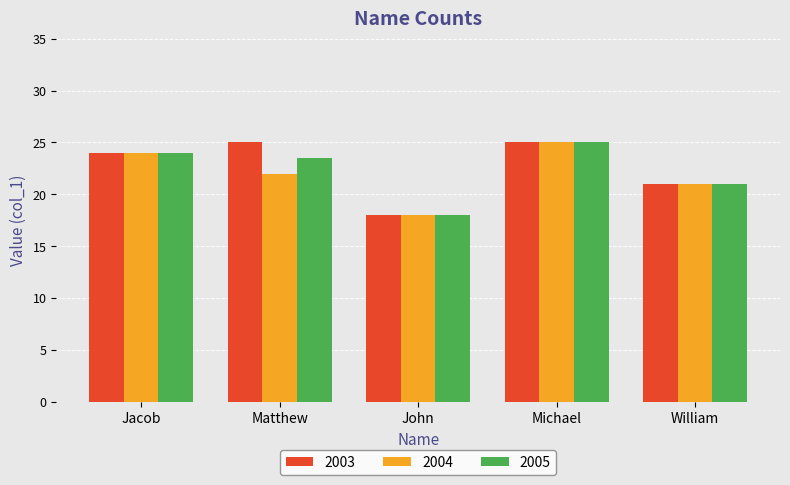

The value of 2004 at Matthew is 4.5. True or false?

False